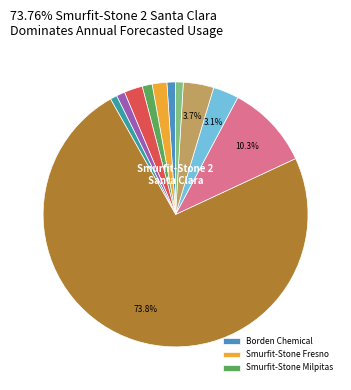

Is there a majority slice in this chart?

Yes